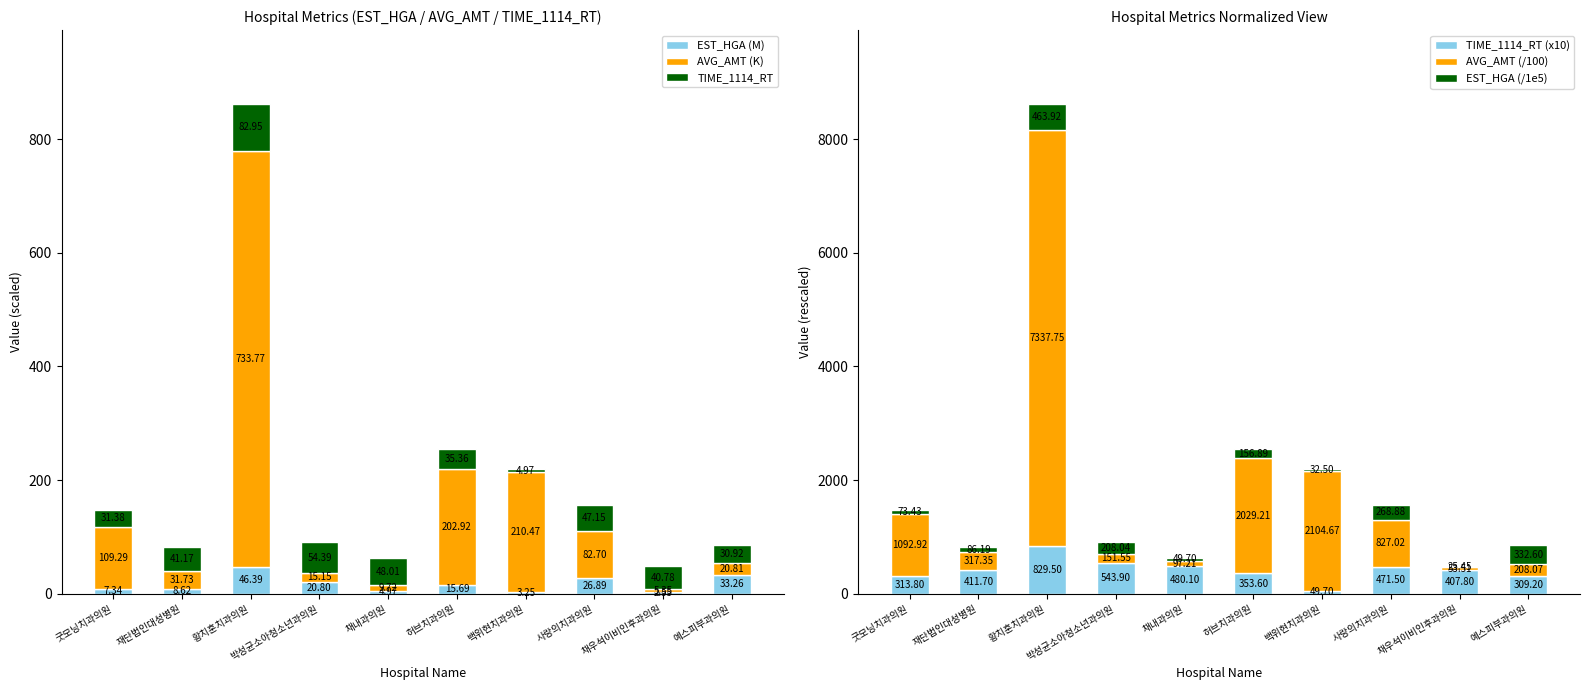

What is the spread (max minus min) of values at 허브치과의원?

2013.5